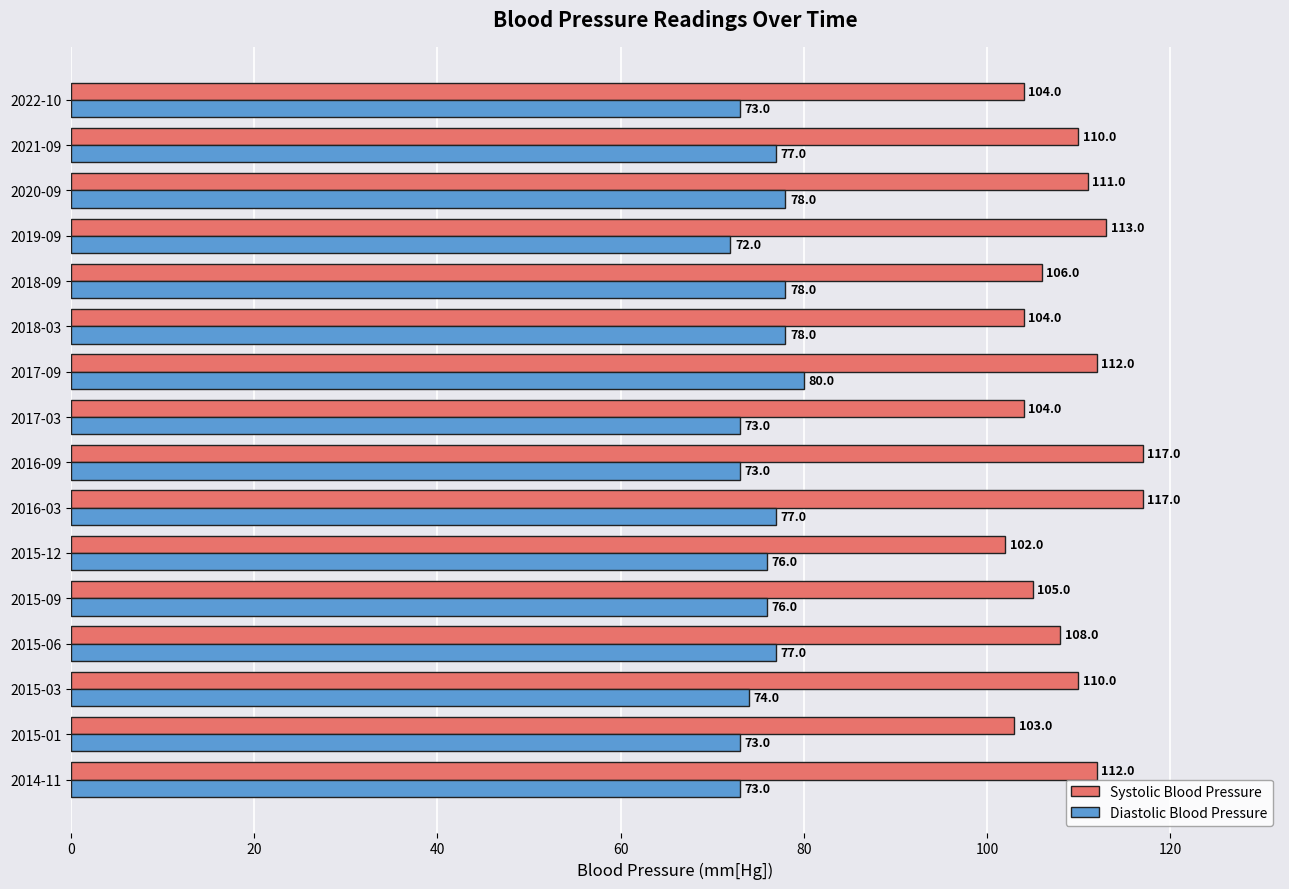

Rank the series by their maximum value, from lowest to highest.

Diastolic Blood Pressure, Systolic Blood Pressure